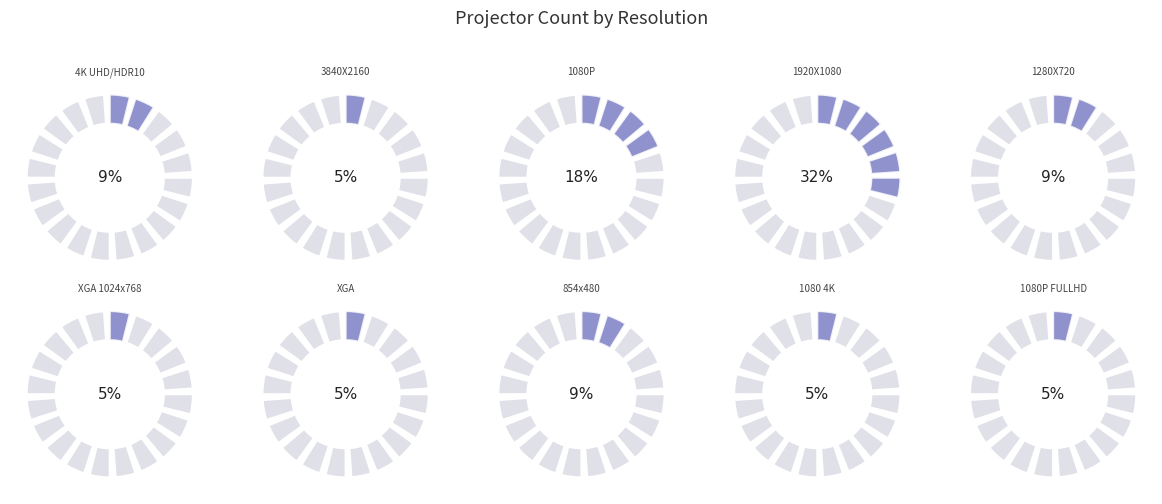

How many segments does this pie chart have?

10